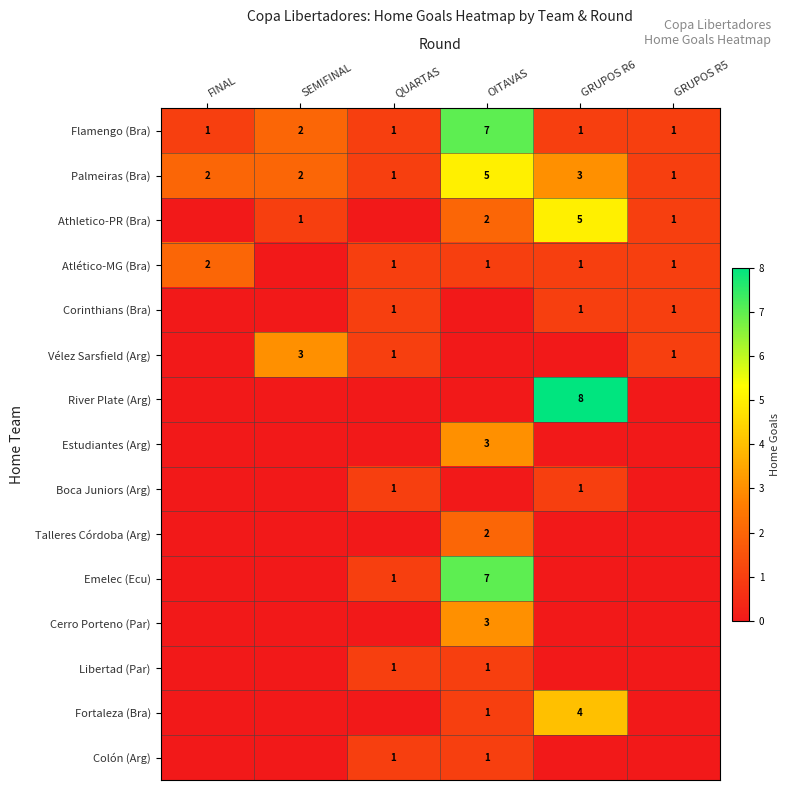

What is the total value across all series at SEMIFINAL?

8